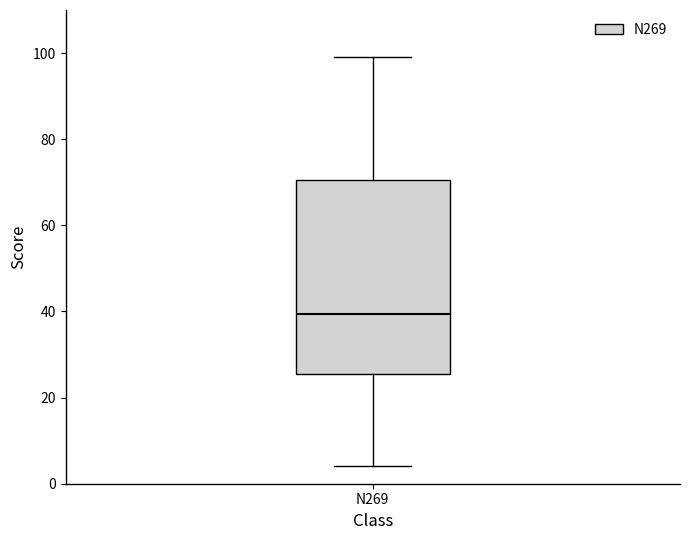

Read this box plot against the y-axis: the position of the median line, the range covered by the box, and the ends of both whiskers. The values are not printed on the chart, so give them approximately, as read against the axis.

median 40, box 26 to 70, whiskers 4 to 100